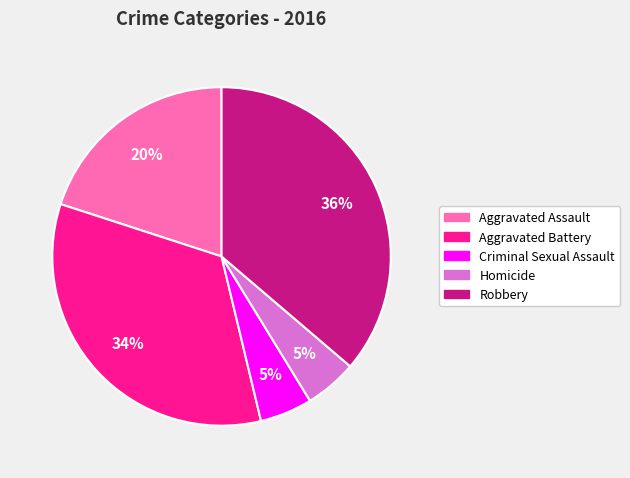

To the nearest percent, what is the combined percentage of Robbery and Aggravated Battery?

70%